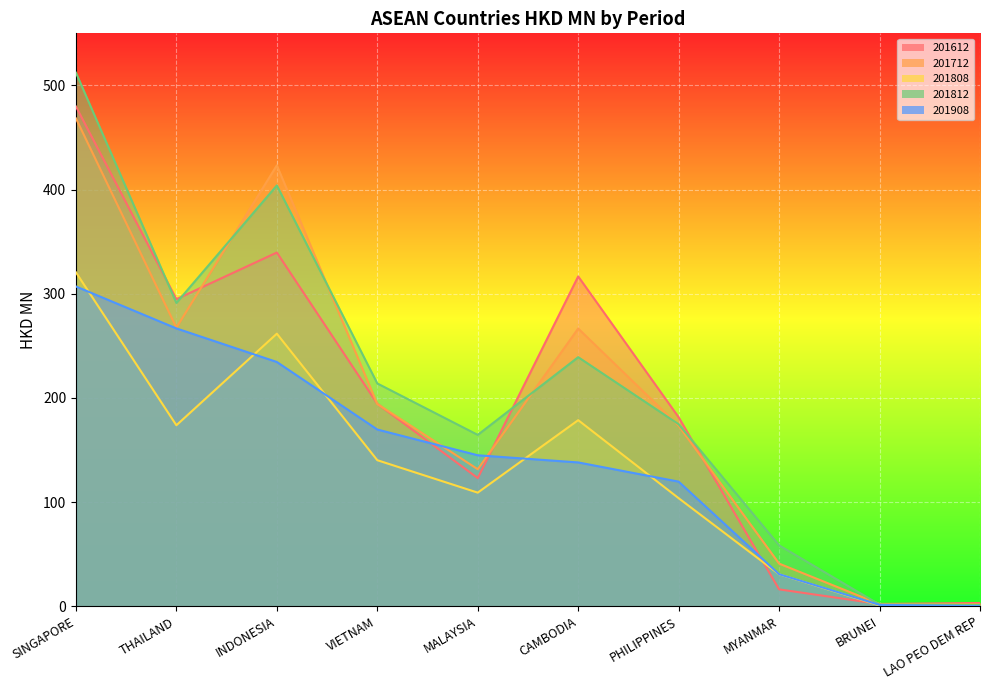

How many data points does each series have?

10